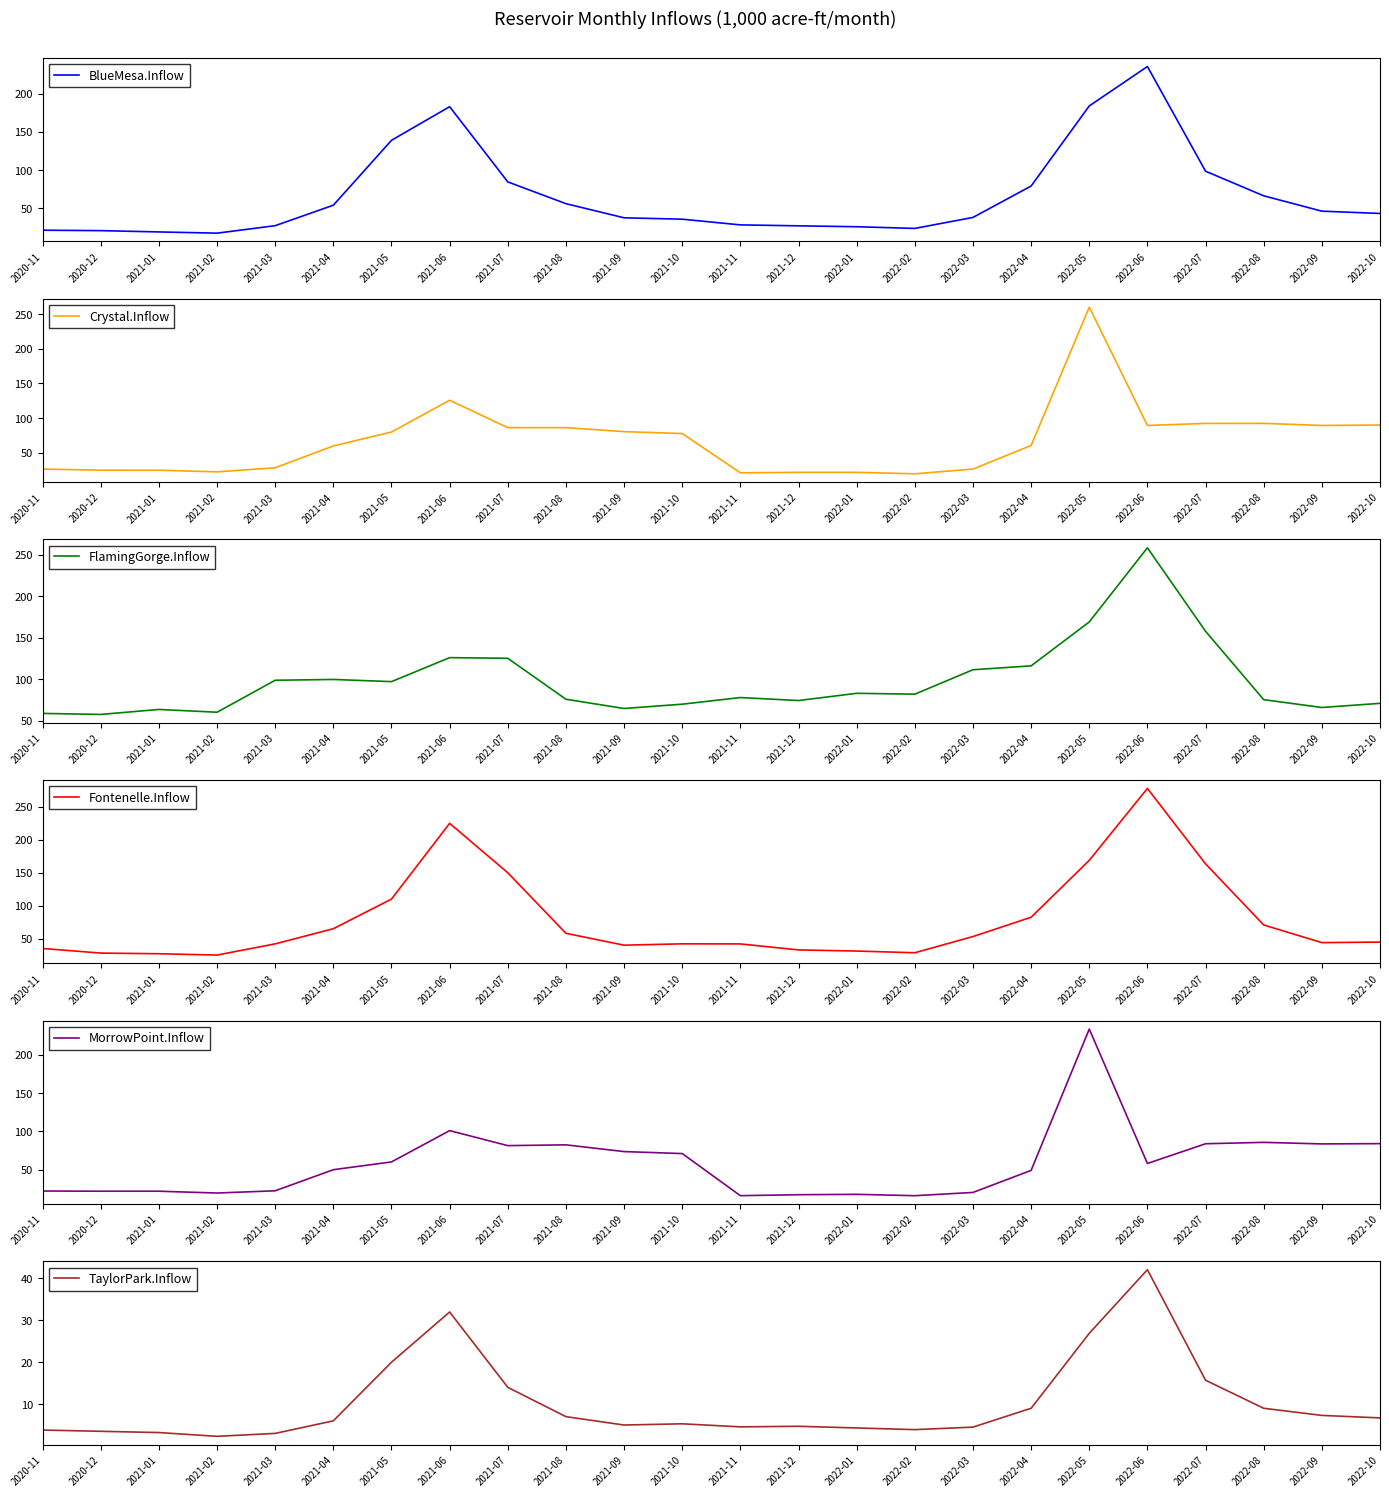

Does the chart display data point markers on the line(s)?

No